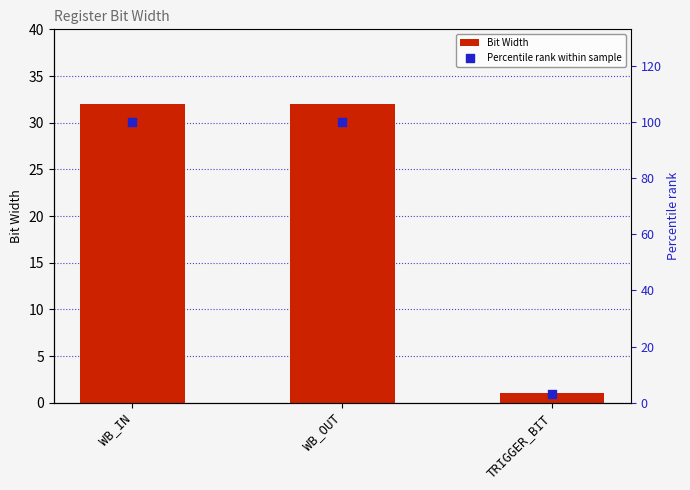

At how many categories does at least one series exceed 9?

2